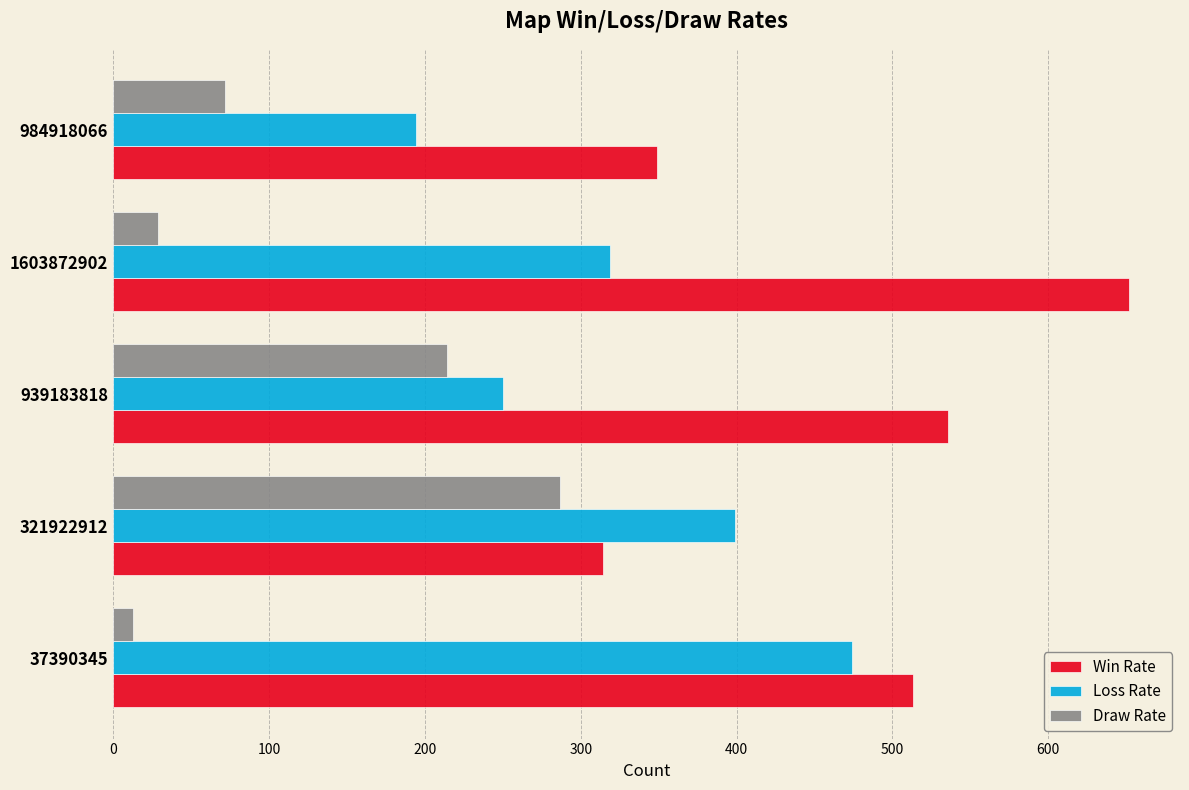

What is the maximum value for Win Rate?

652